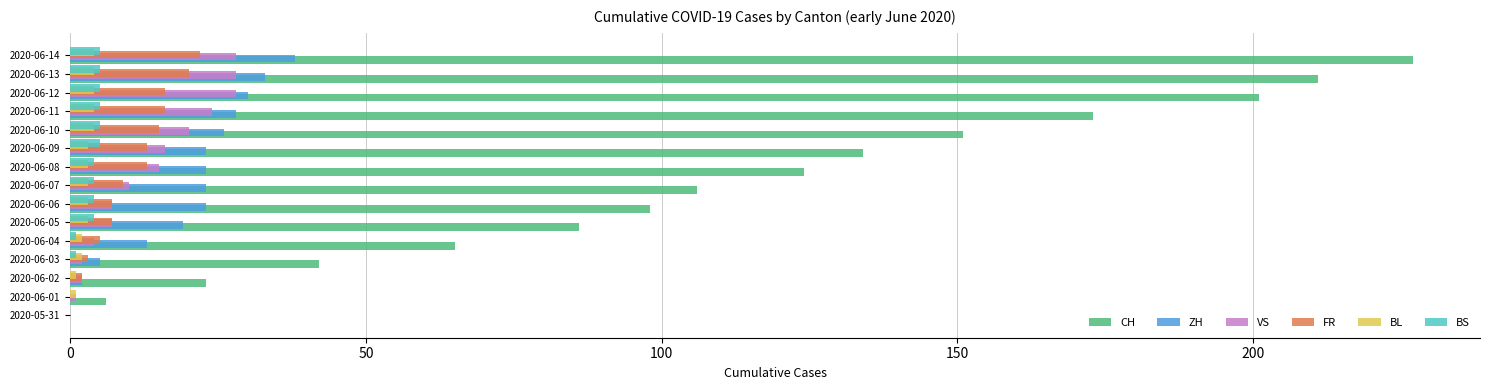

True or false: BL has a value of 4 at 2020-06-10.

True